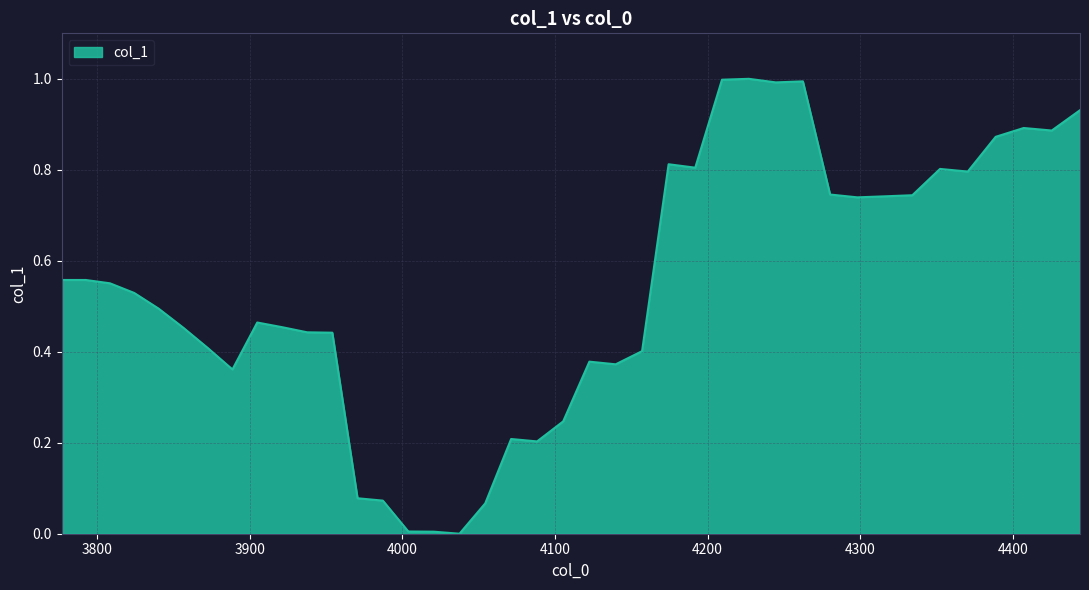

What is the difference between the maximum and minimum values?

1.0